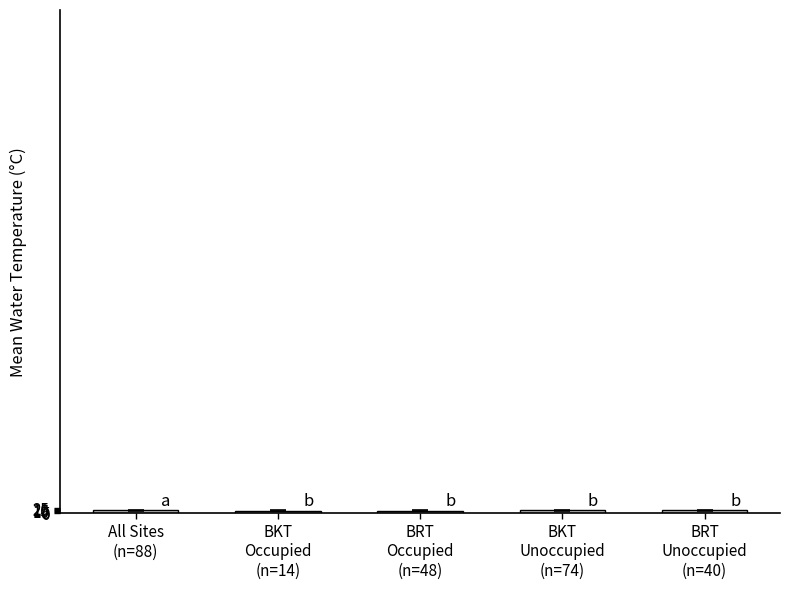

What is the sum of all values?

72.6